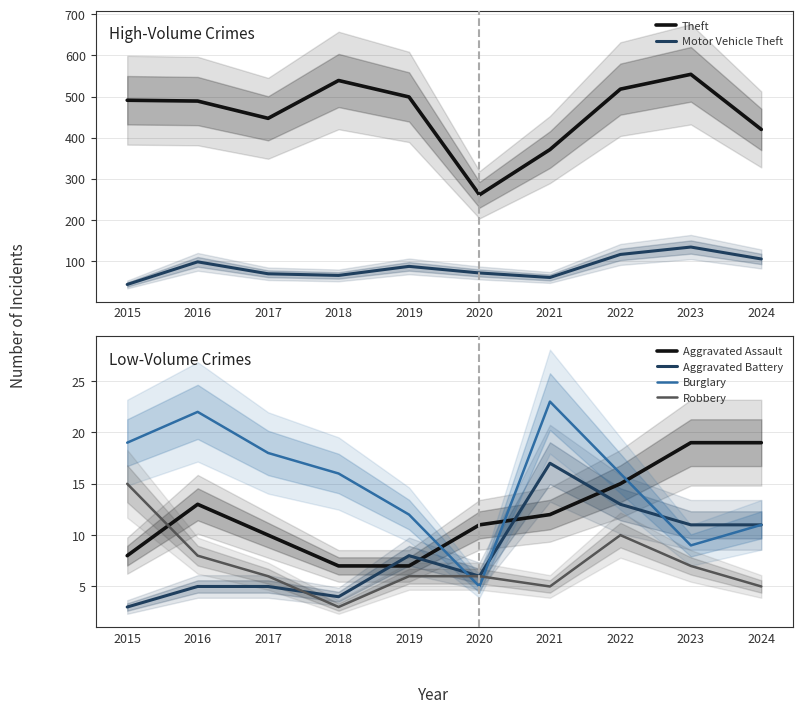

True or false: Robbery and Aggravated Battery cross at least once.

True